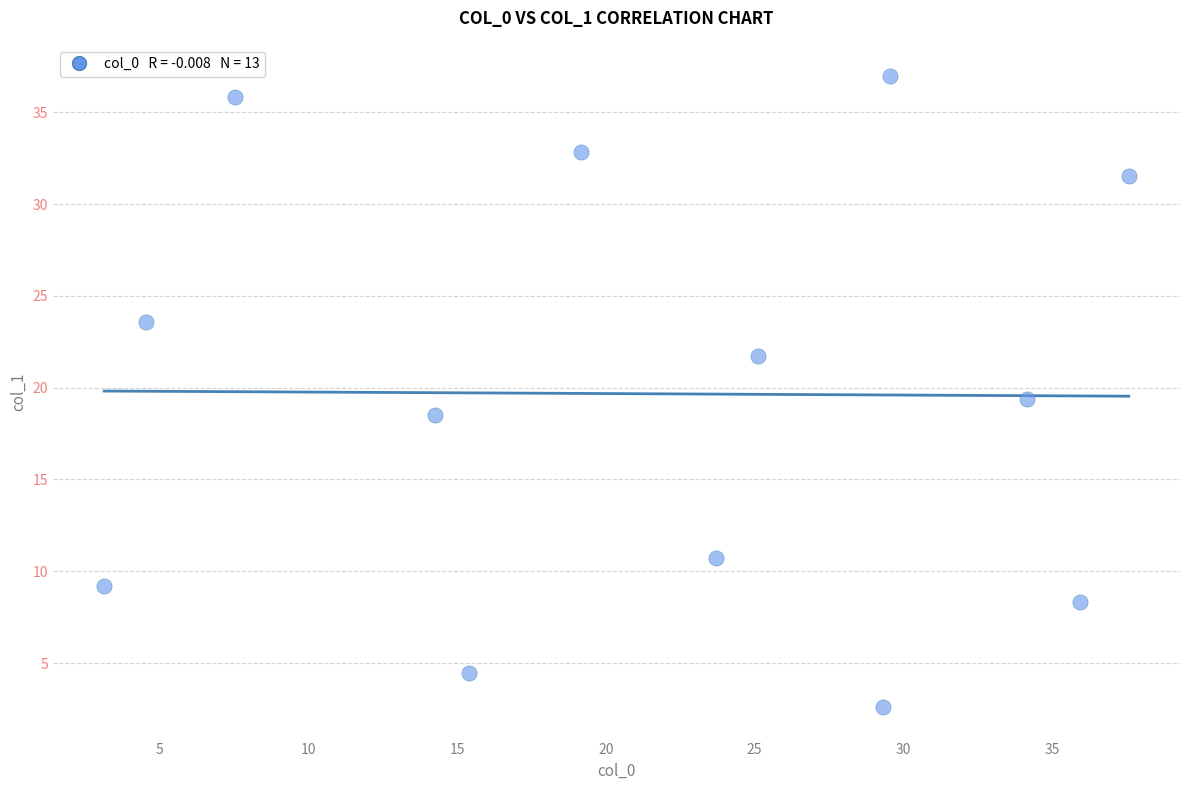

What is the range of Y values (max minus min)?

34.4